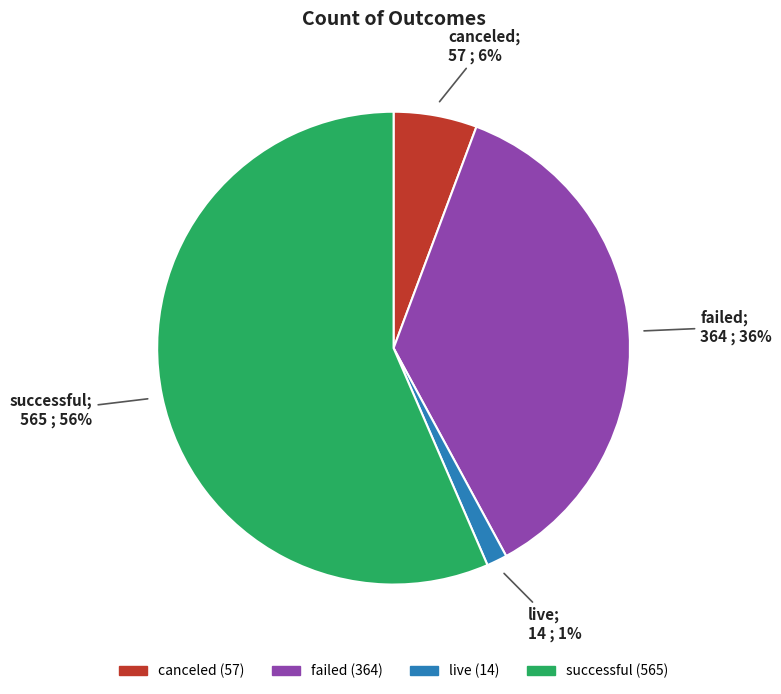

Which has a higher value, successful or live?

successful